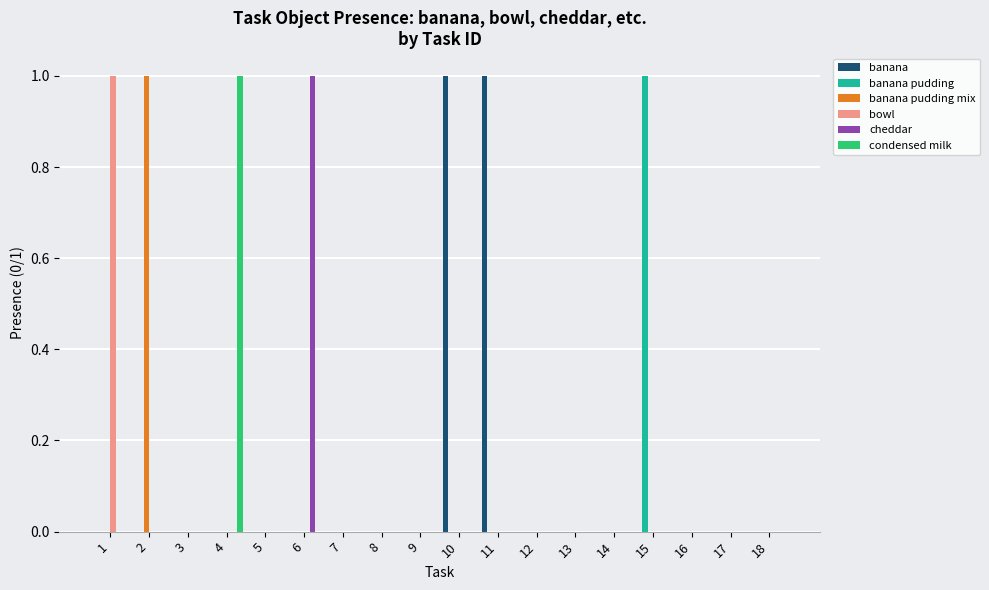

How many distinct data groups are displayed?

6